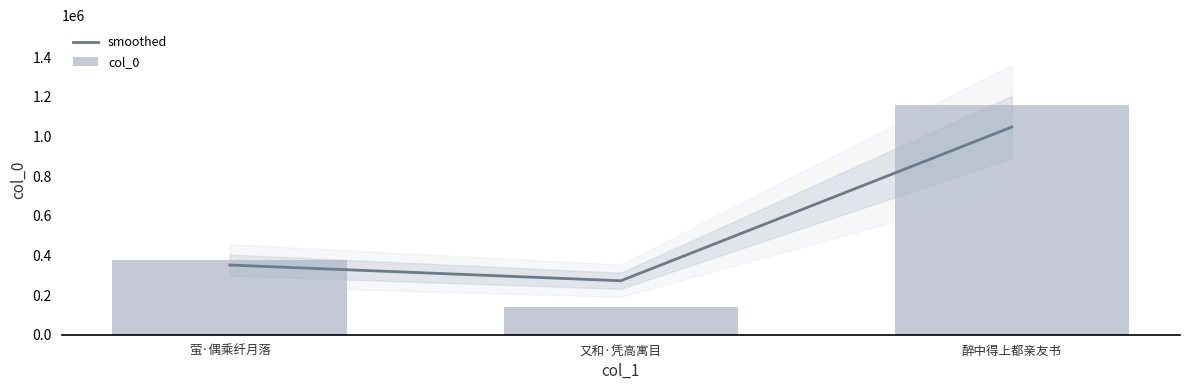

What is the approximate value of col_0 at 萤·偶乘纤月落, to the nearest 100?

376900